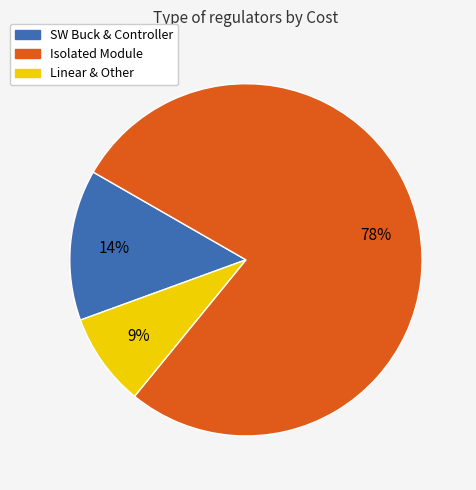

To the nearest percent, what is the average slice percentage?

33%